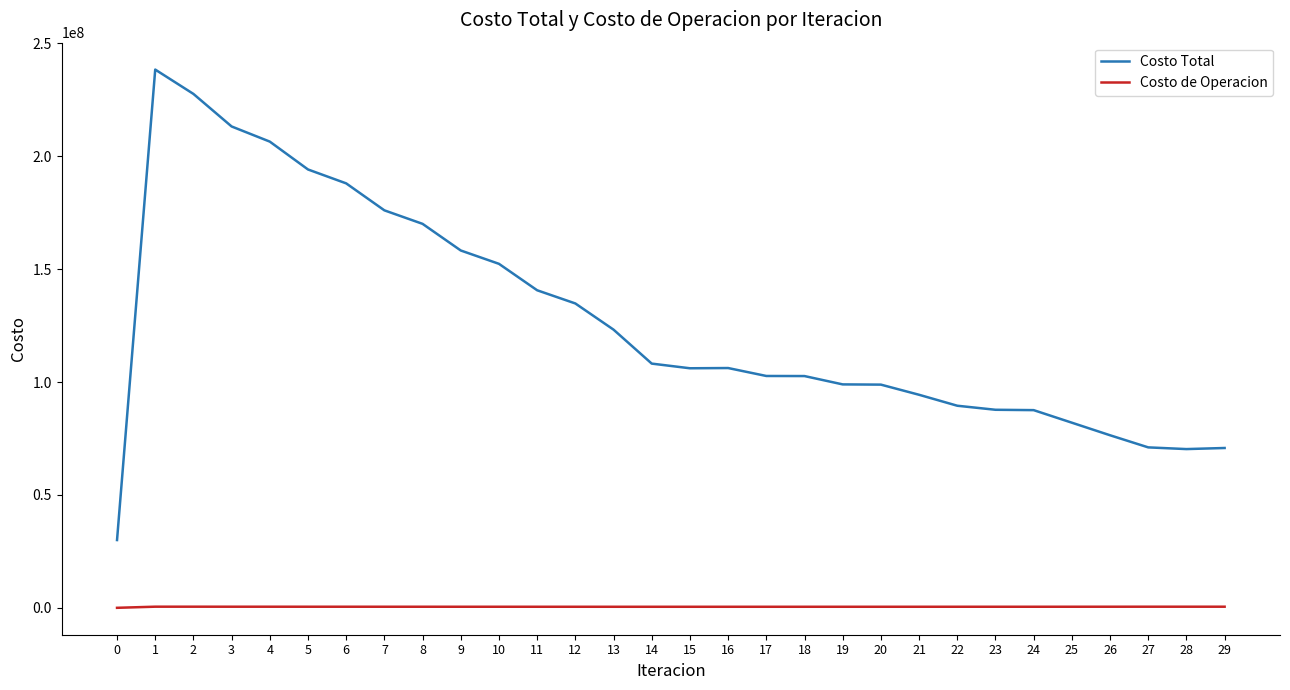

What is the lowest value of the Costo Total series?

30009949.0